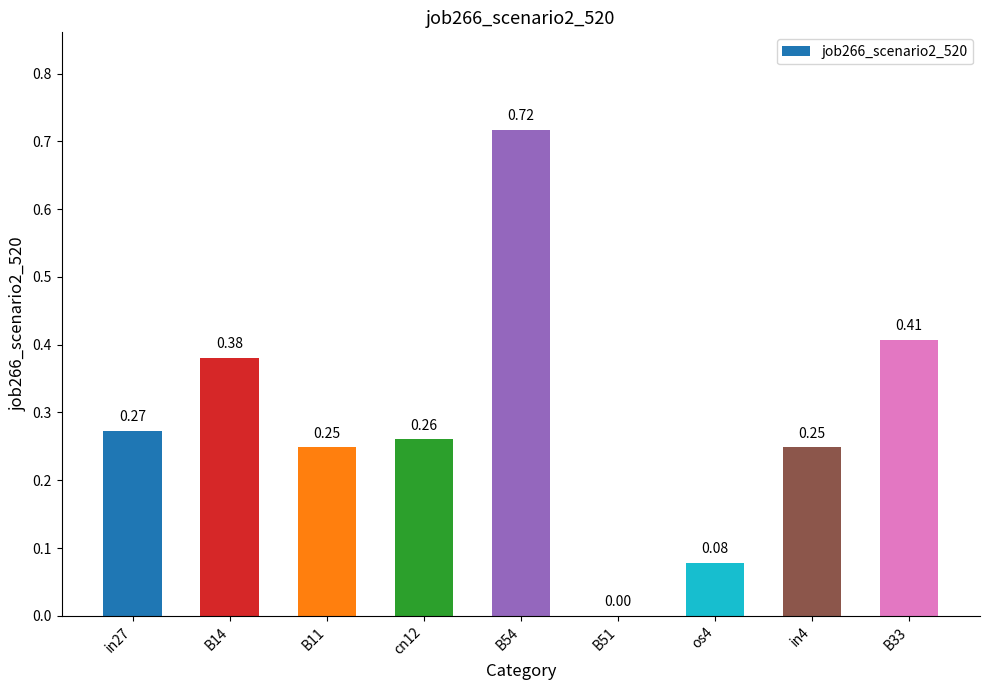

What is the sum of all values?

2.6